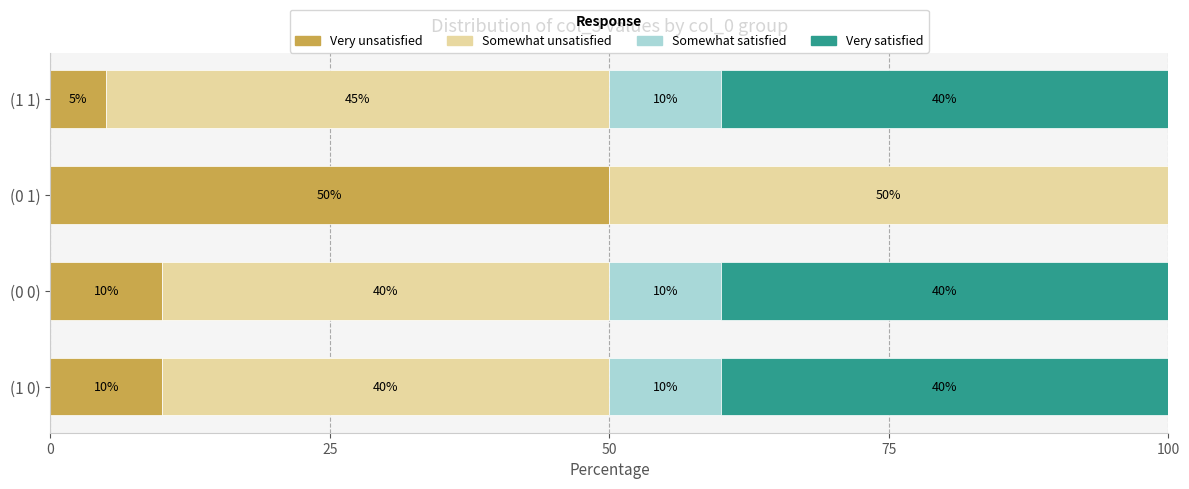

What is the total value across all series at (1 1)?

100